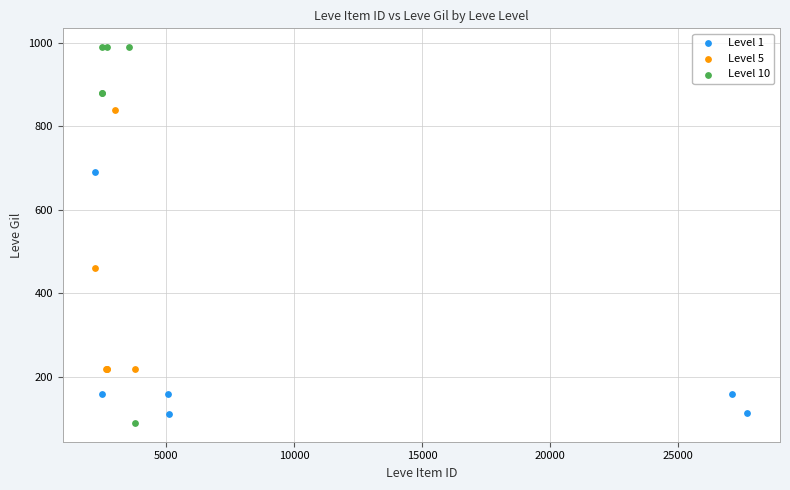

What are all the series names shown in the legend?

Level 1, Level 5, Level 10